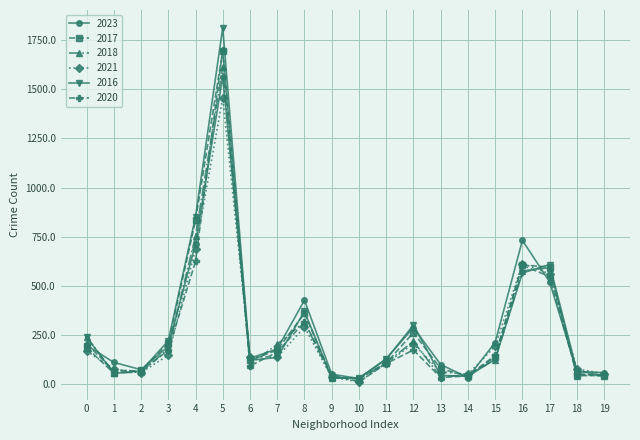

Which series has the widest spread of values?

2016